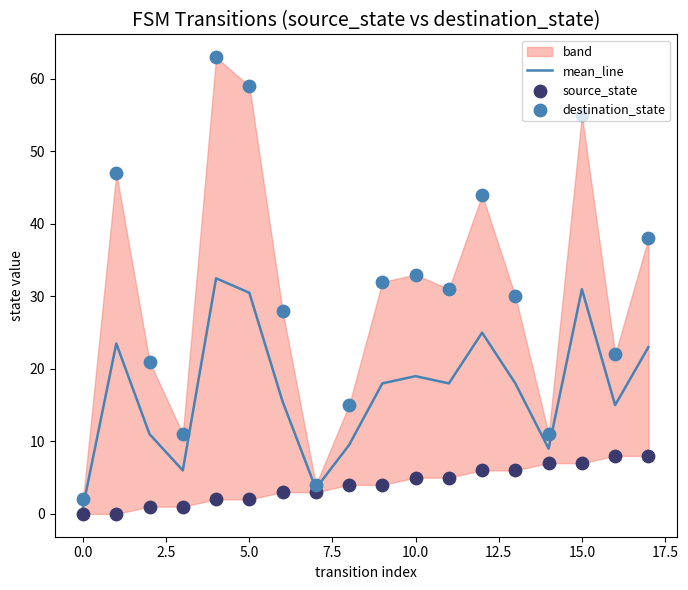

What is the maximum value for mean_line?

32.5